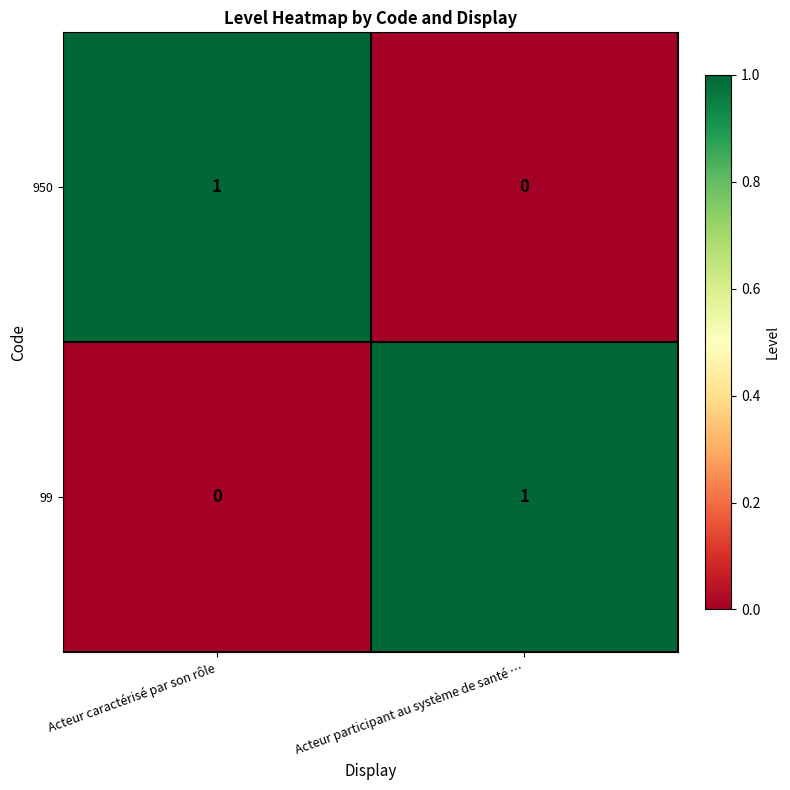

How many categories are shown in the chart?

2